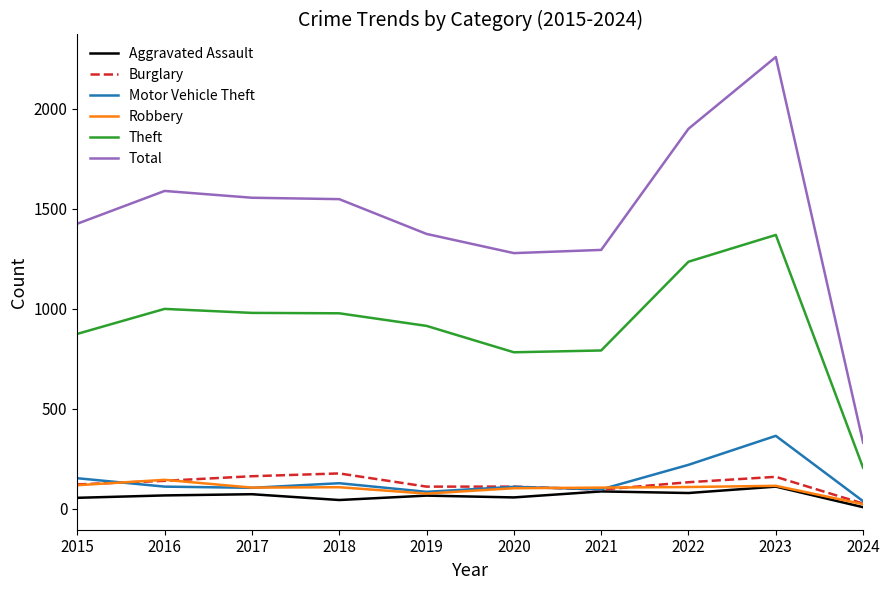

Which series has the widest spread of values?

Total